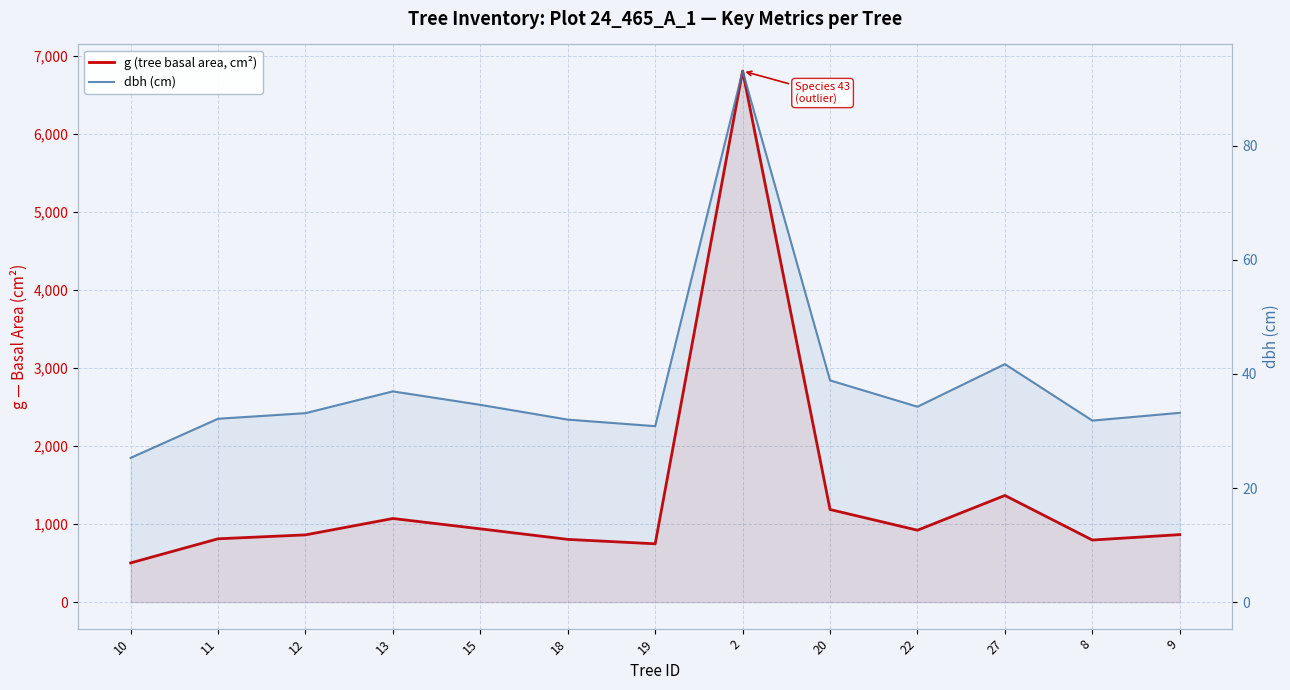

Is the value of dbh (cm) at 13 greater than the value of g (tree basal area, cm²) at 20?

No